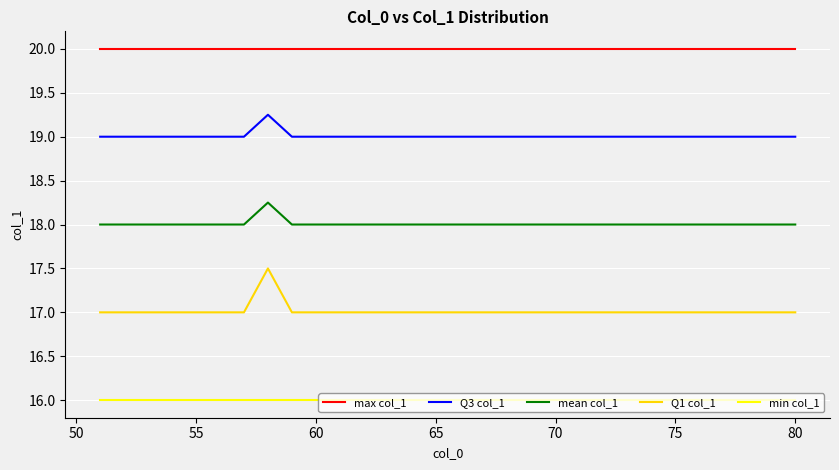

True or false: mean col_1 and Q3 col_1 cross at least once.

False